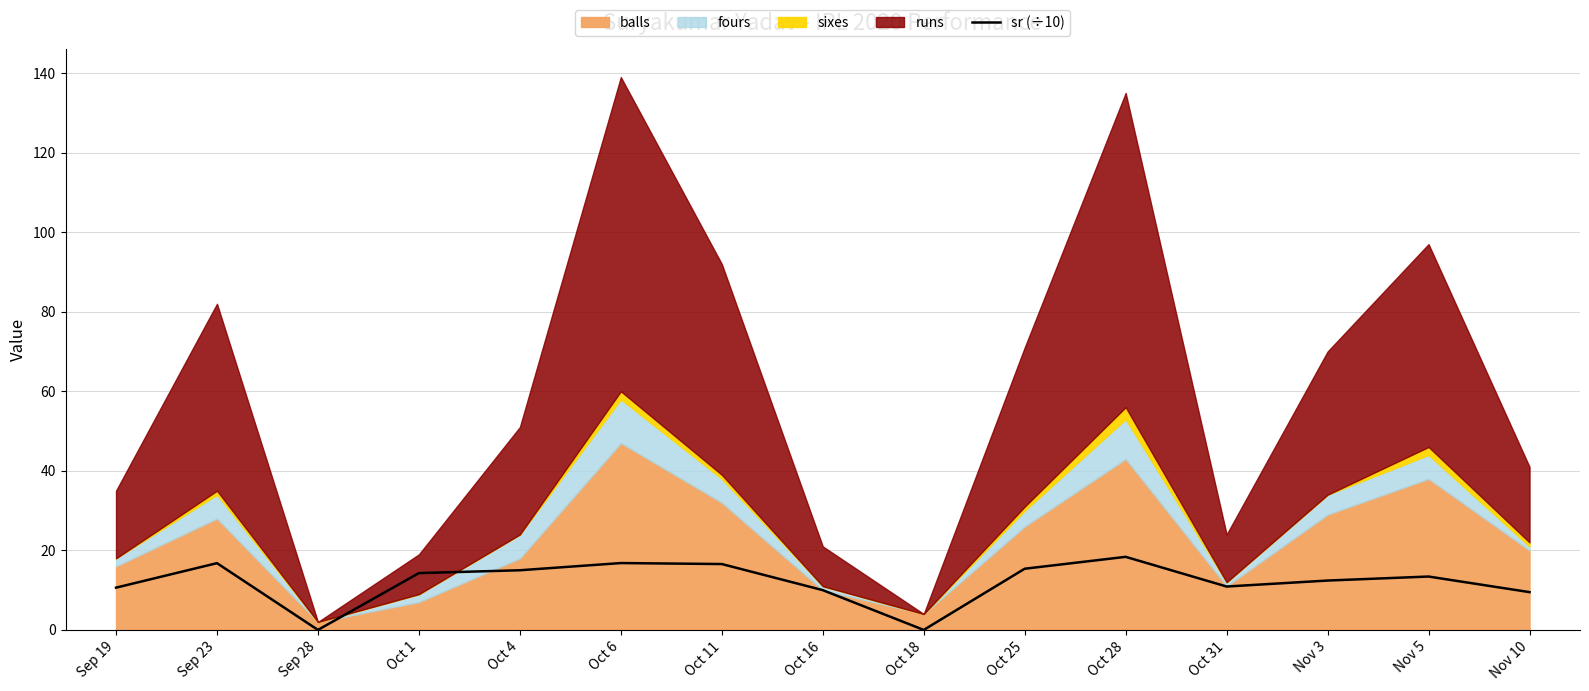

The chart shows a value of 0.0 at Sep 28. True or false?

True